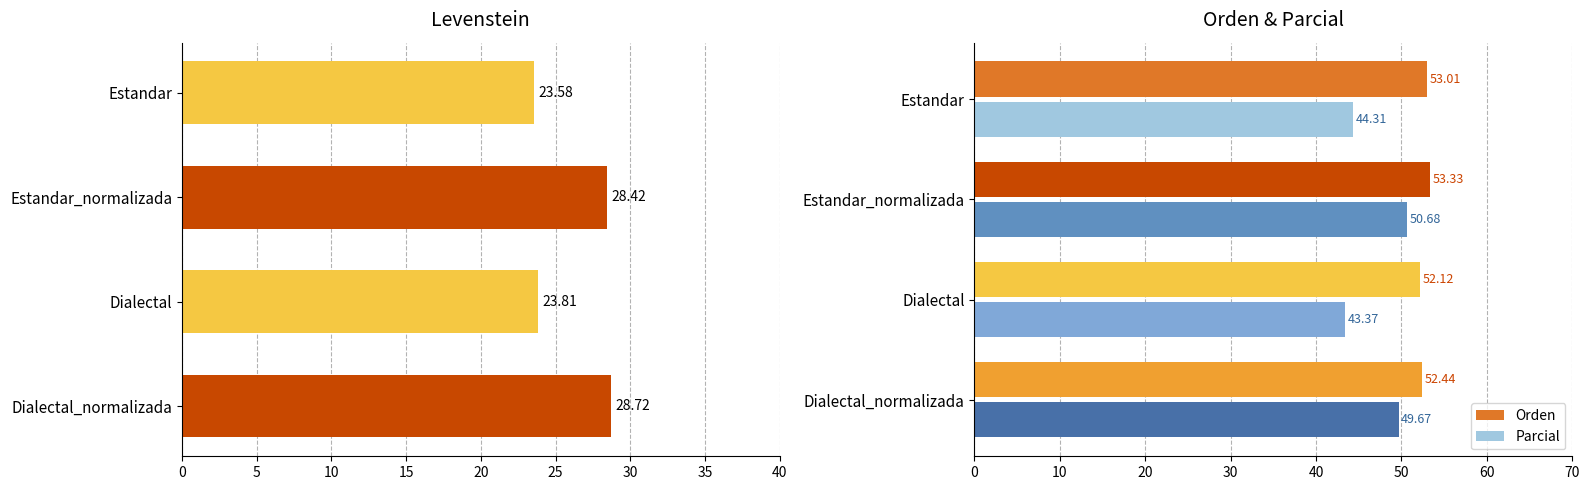

What is the average value of the Parcial series?

47.0